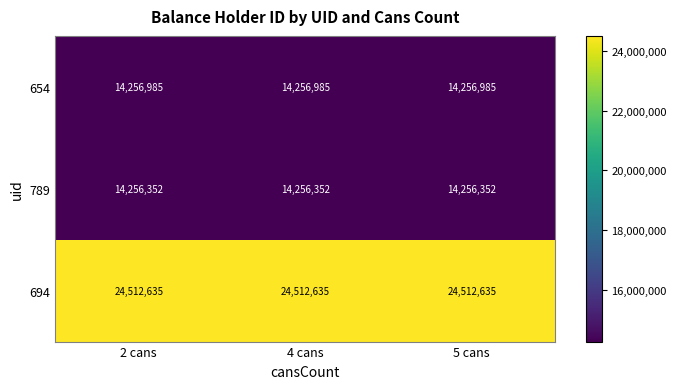

What is the sum of all 694 values?

73537905